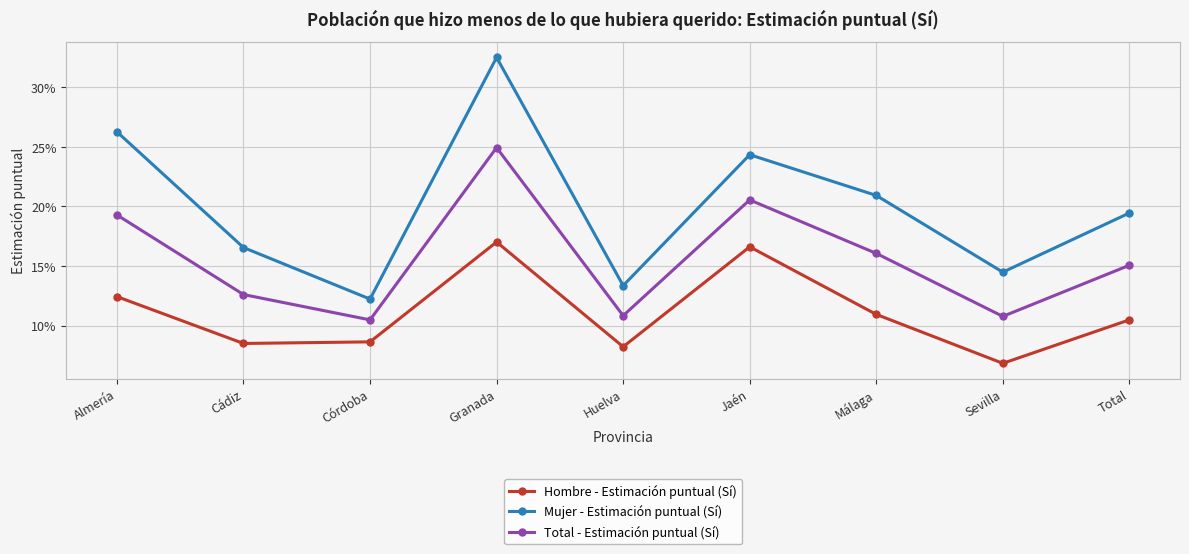

Is it true that Total - Estimación puntual (Sí) equals 0.2 at Huelva?

False